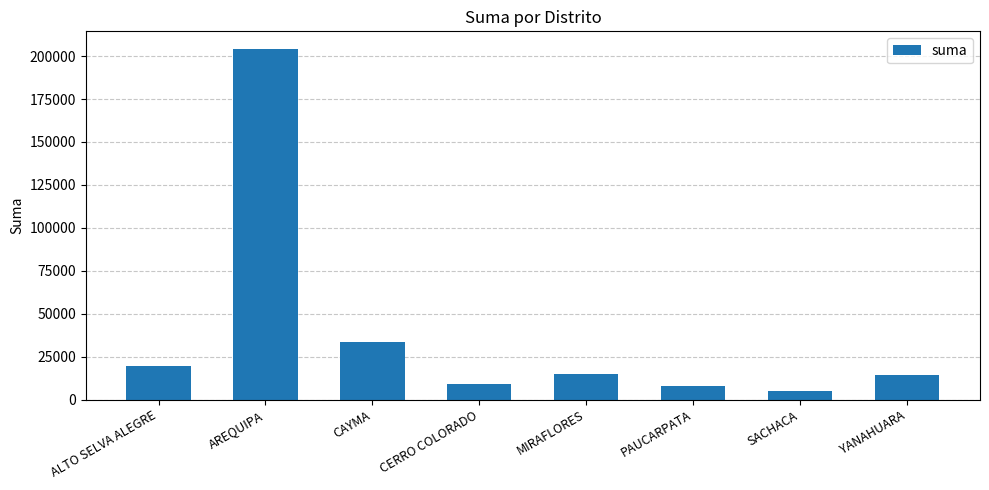

Are the bars horizontal?

No